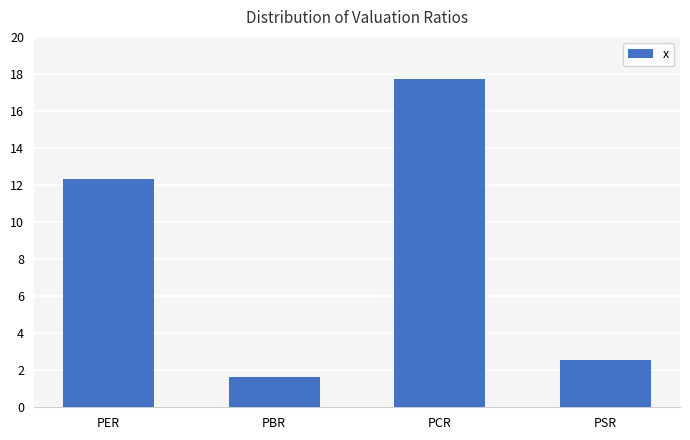

What is the sum of all values?

34.2